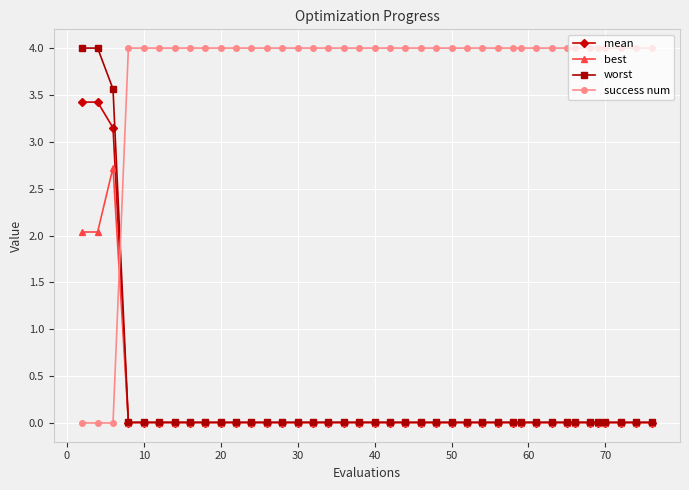

How many intersections are there between worst and success num?

1